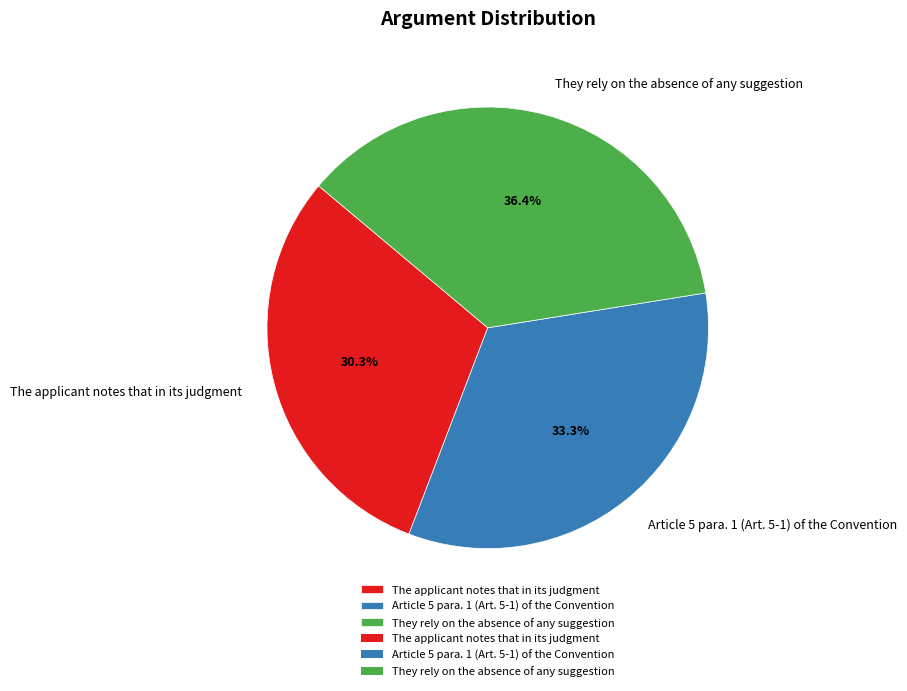

What percentage is the They rely on the absence of any suggestion slice, to the nearest percent?

36%